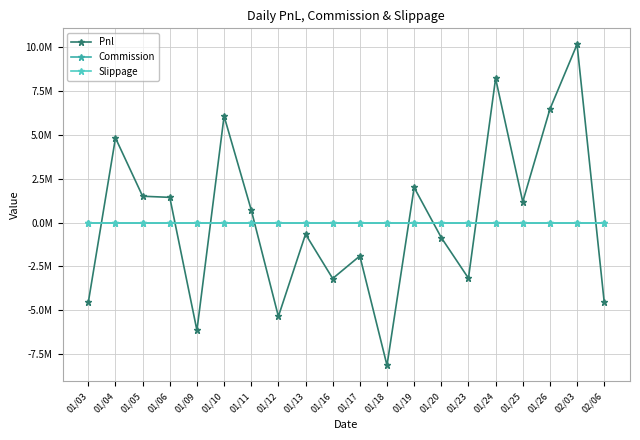

Is this an area chart (filled region under the line)?

No